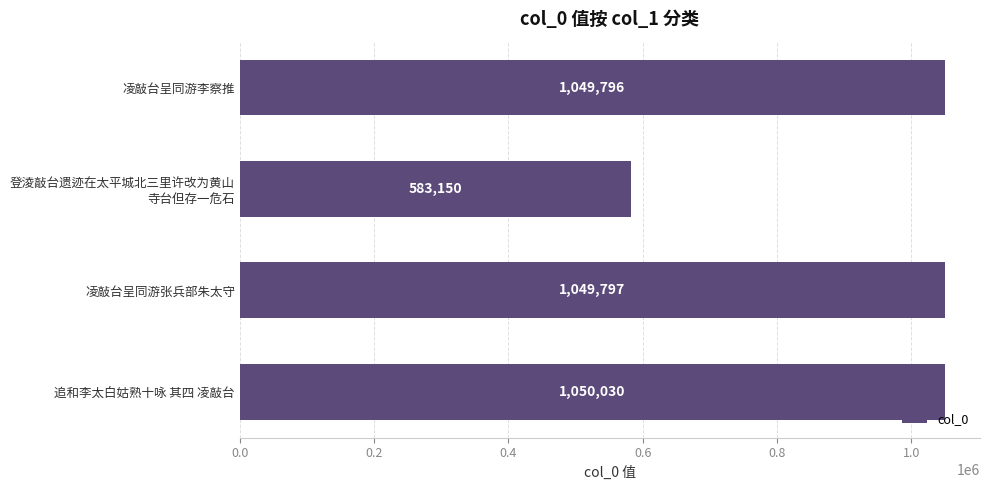

Is it true that the value at 追和李太白姑熟十咏 其四 凌敲台 is 1050030?

True